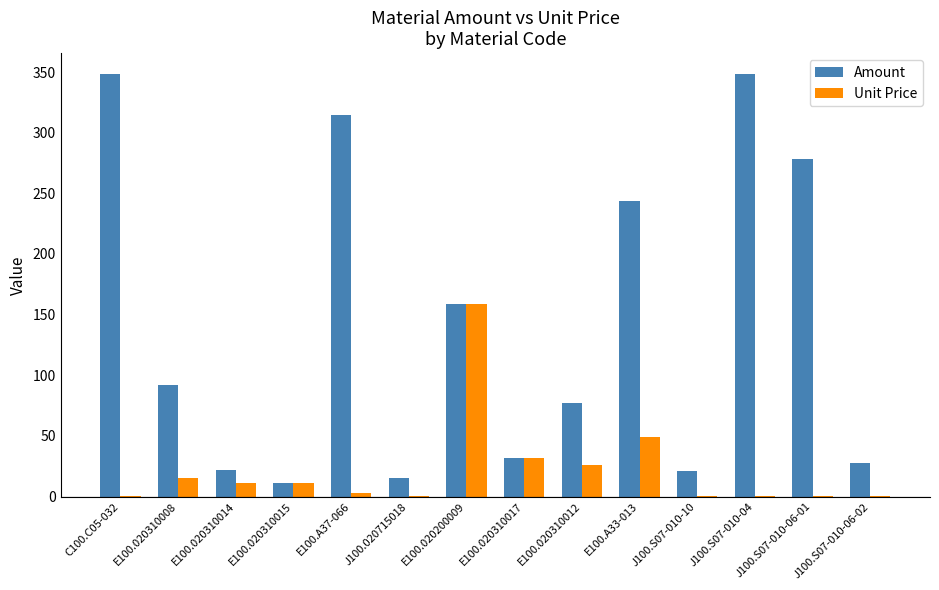

What is the total value across all series at E100.020310014?

32.6